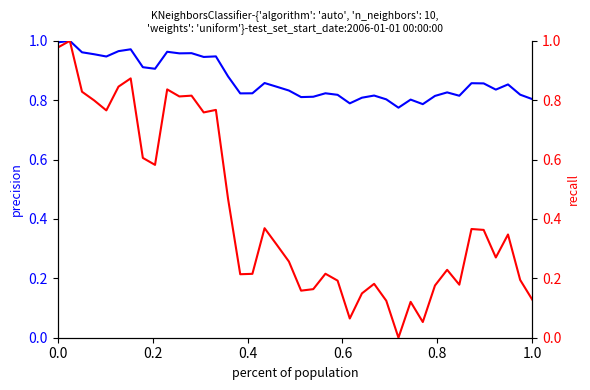

What is the maximum value shown in the chart?

1.0